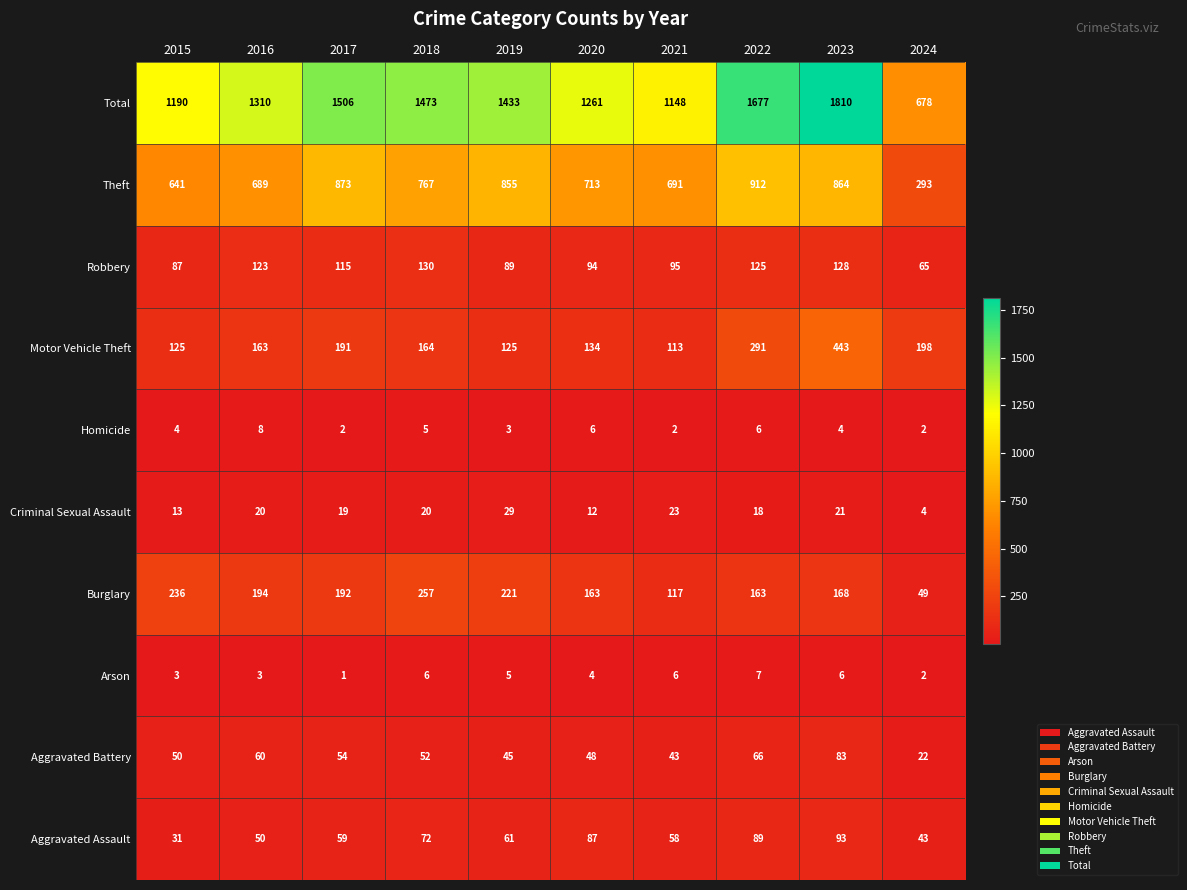

Read the value at 2015, to the nearest 10.

1190